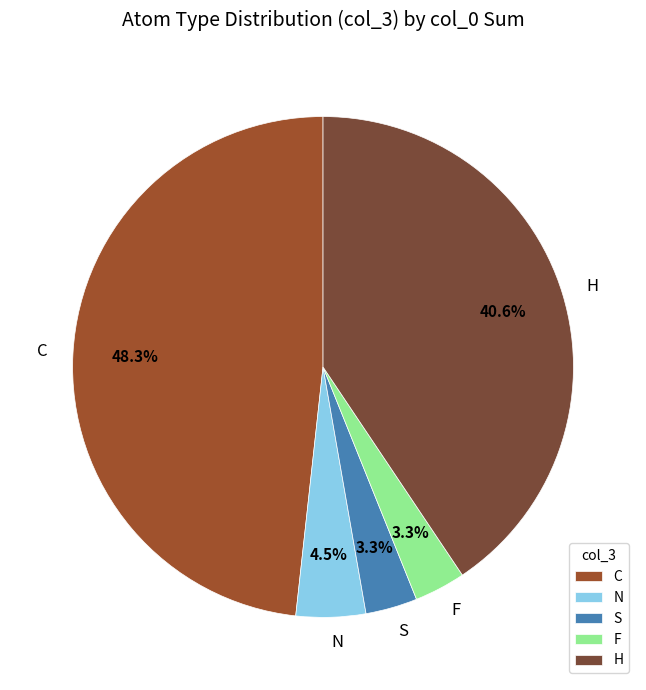

What is the total percentage of N and H?

45.1%